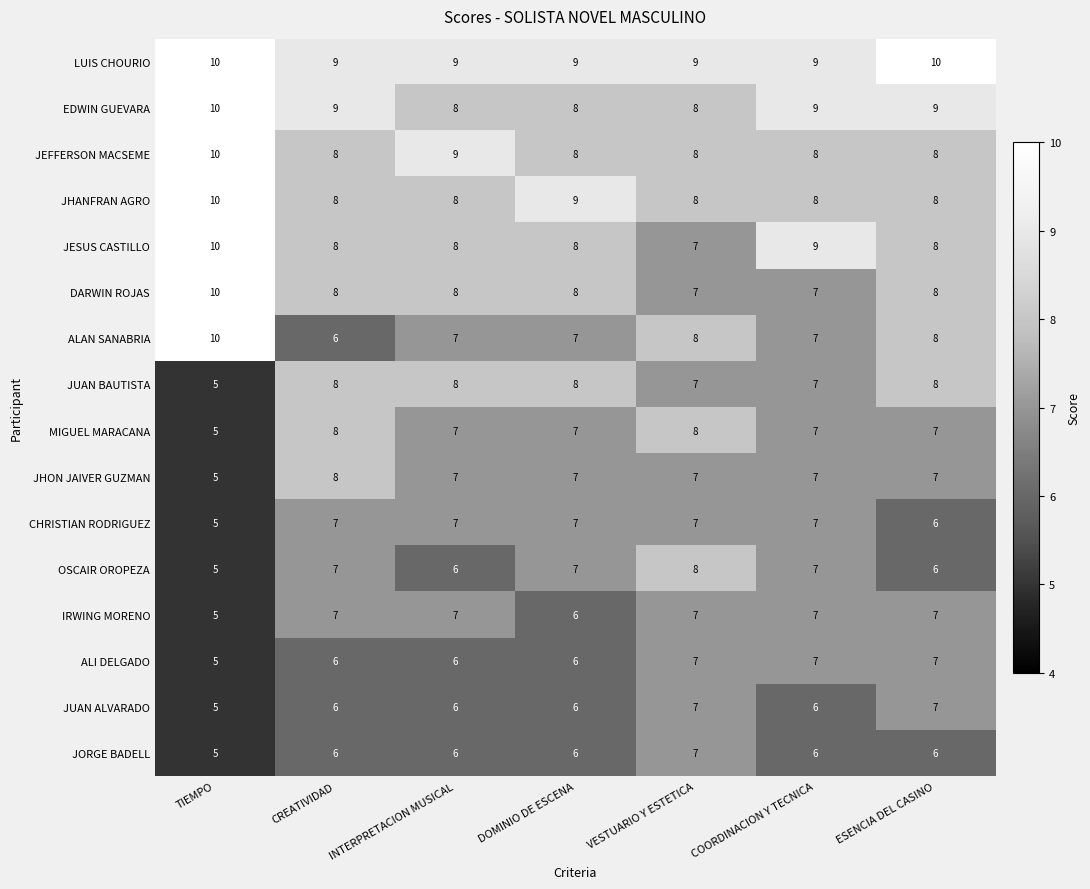

What is the lowest value of the JHANFRAN AGRO series?

8